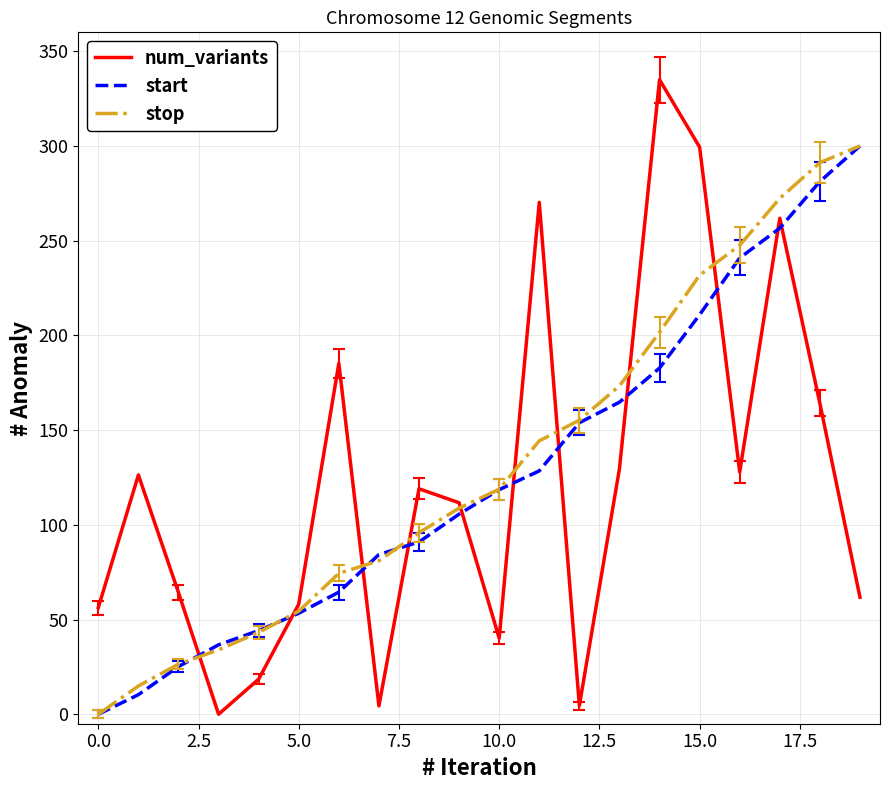

True or false: num_variants and start intersect in this chart.

True